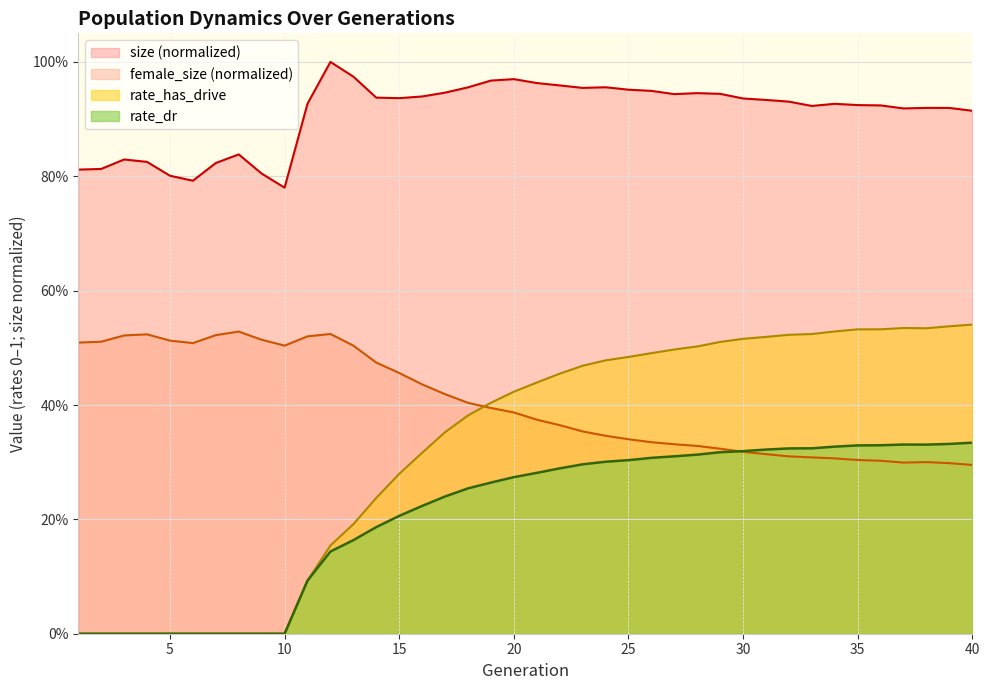

Does the chart display data point markers on the line(s)?

No